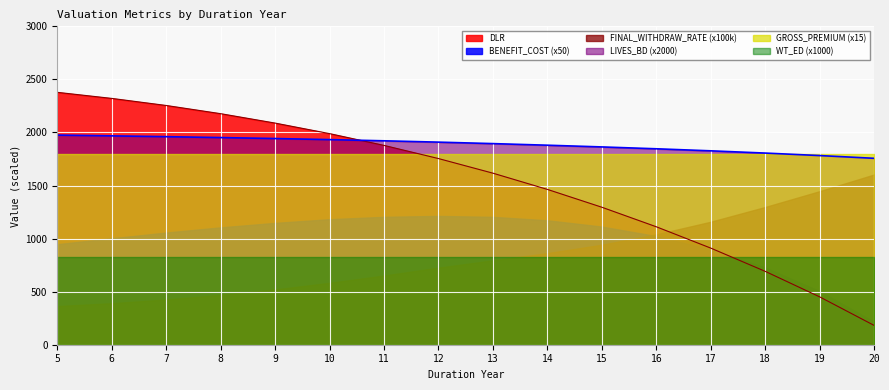

Rank the series by their maximum value, from lowest to highest.

WT_ED (x1000), BENEFIT_COST (x50), FINAL_WITHDRAW_RATE (x100k), GROSS_PREMIUM (x15), LIVES_BD (x2000), DLR